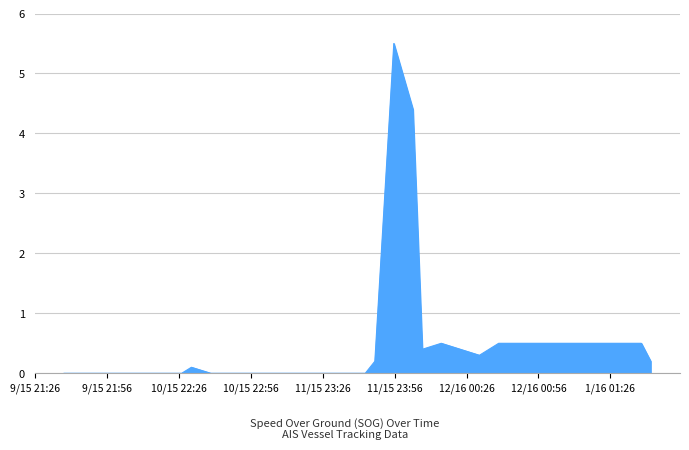

How many lines are shown in the chart?

1